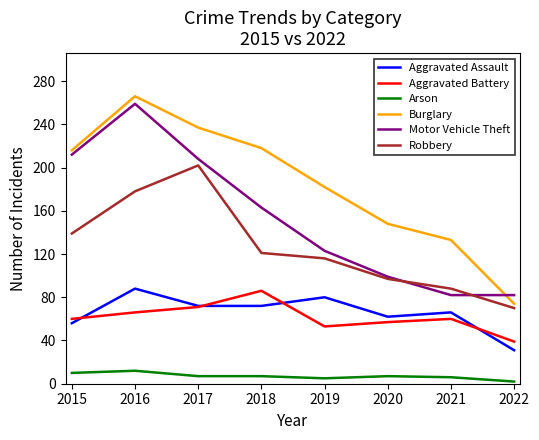

True or false: Aggravated Assault and Burglary intersect in this chart.

False